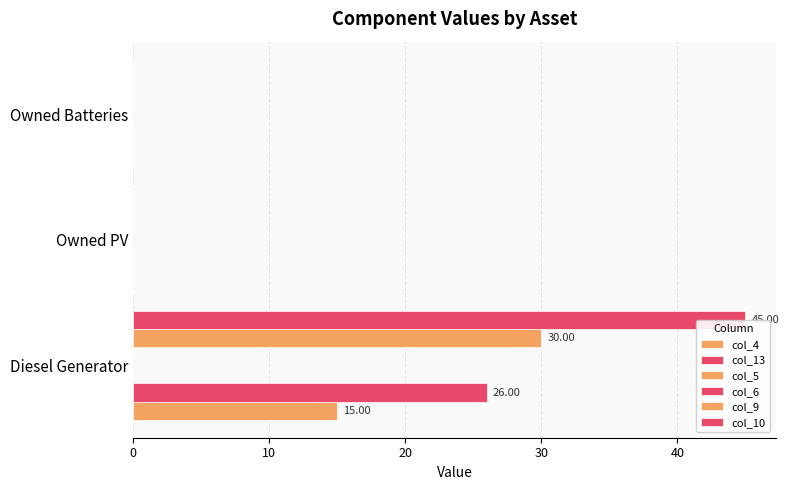

How many series are shown in this chart?

5